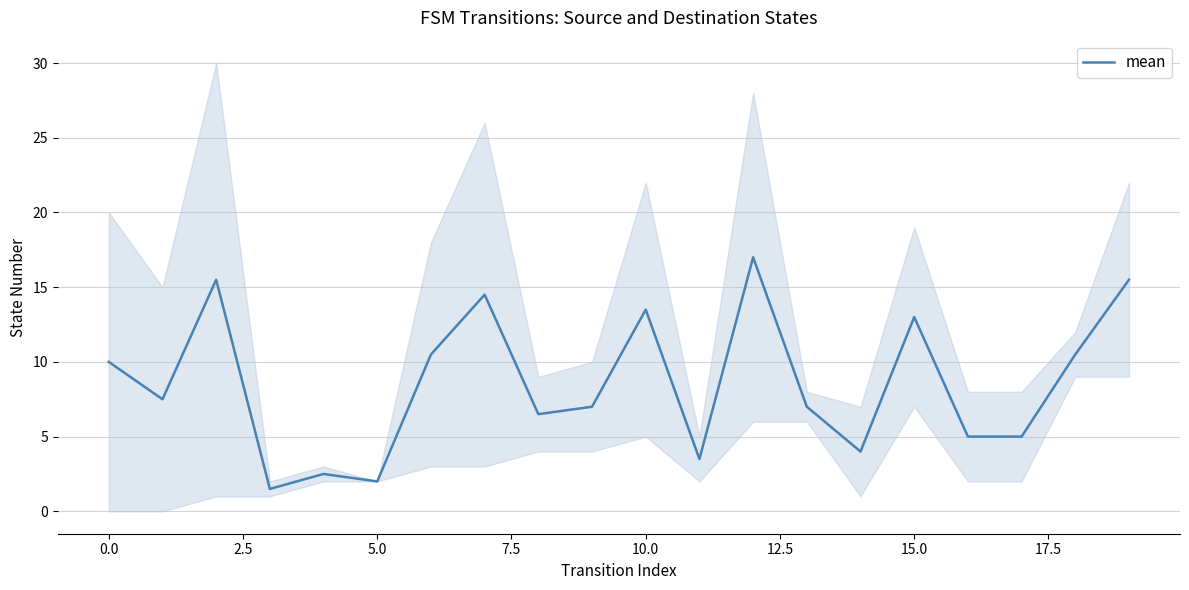

What position from the left is 11?

12